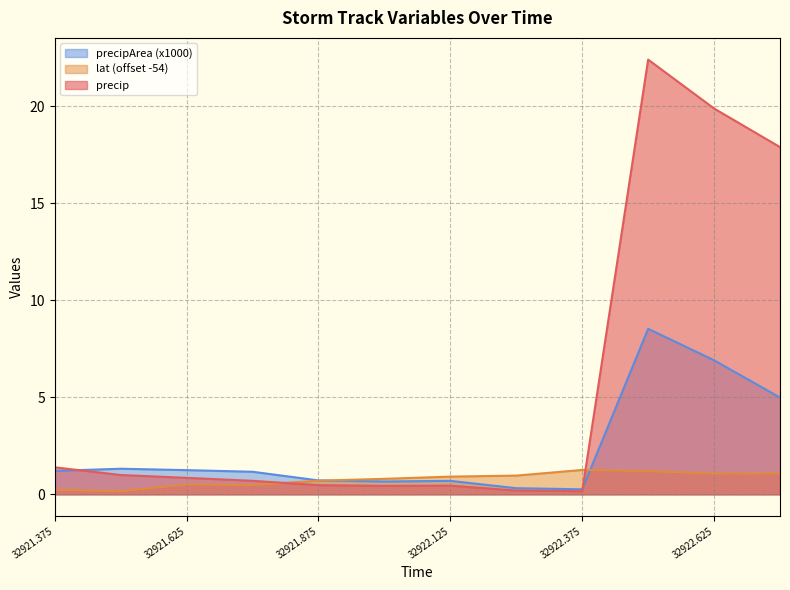

At 32921.875, list the series in order from smallest to largest.

precip, lat, precipArea